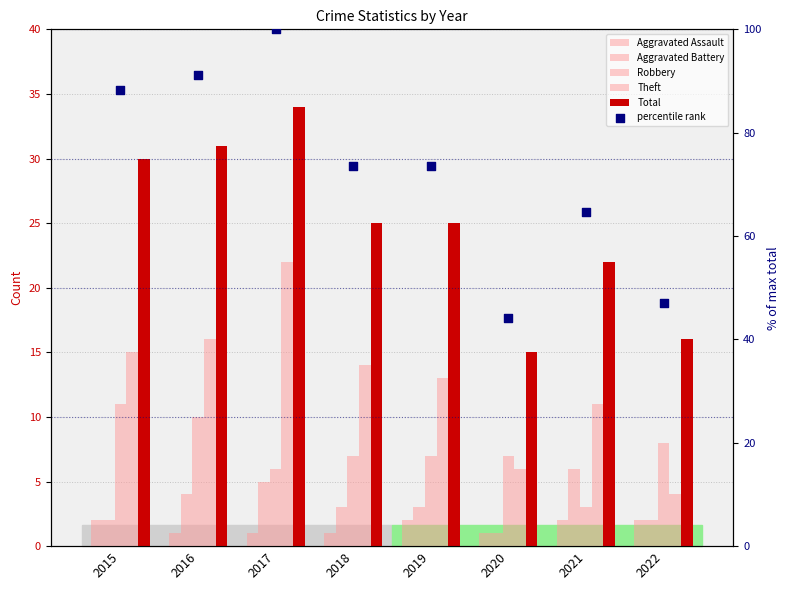

What are all the series names shown in the legend?

Aggravated Assault, Aggravated Battery, Robbery, Theft, Total, percentile rank